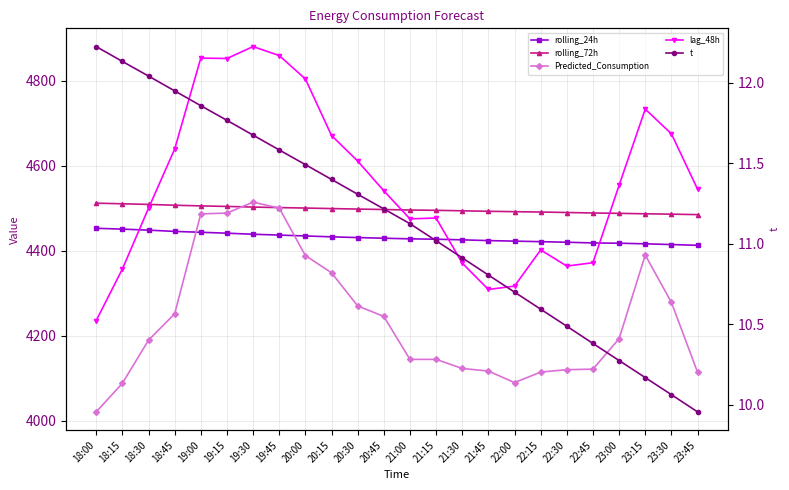

What is the difference between the maximum and minimum values in the Predicted_Consumption series?

493.1